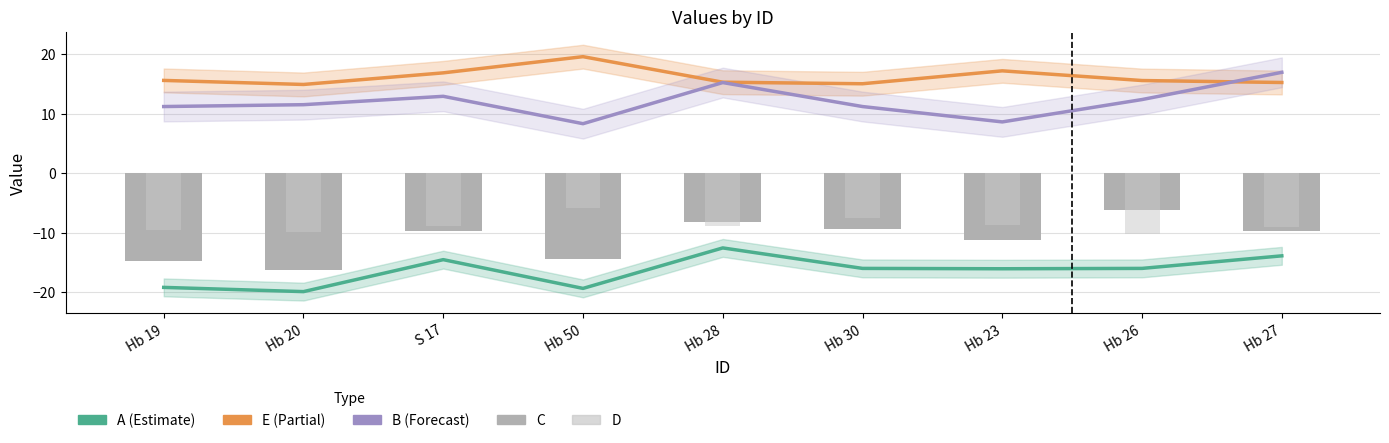

Between Hb 28 and Hb 26, which series saw the biggest shift?

A (Estimate)